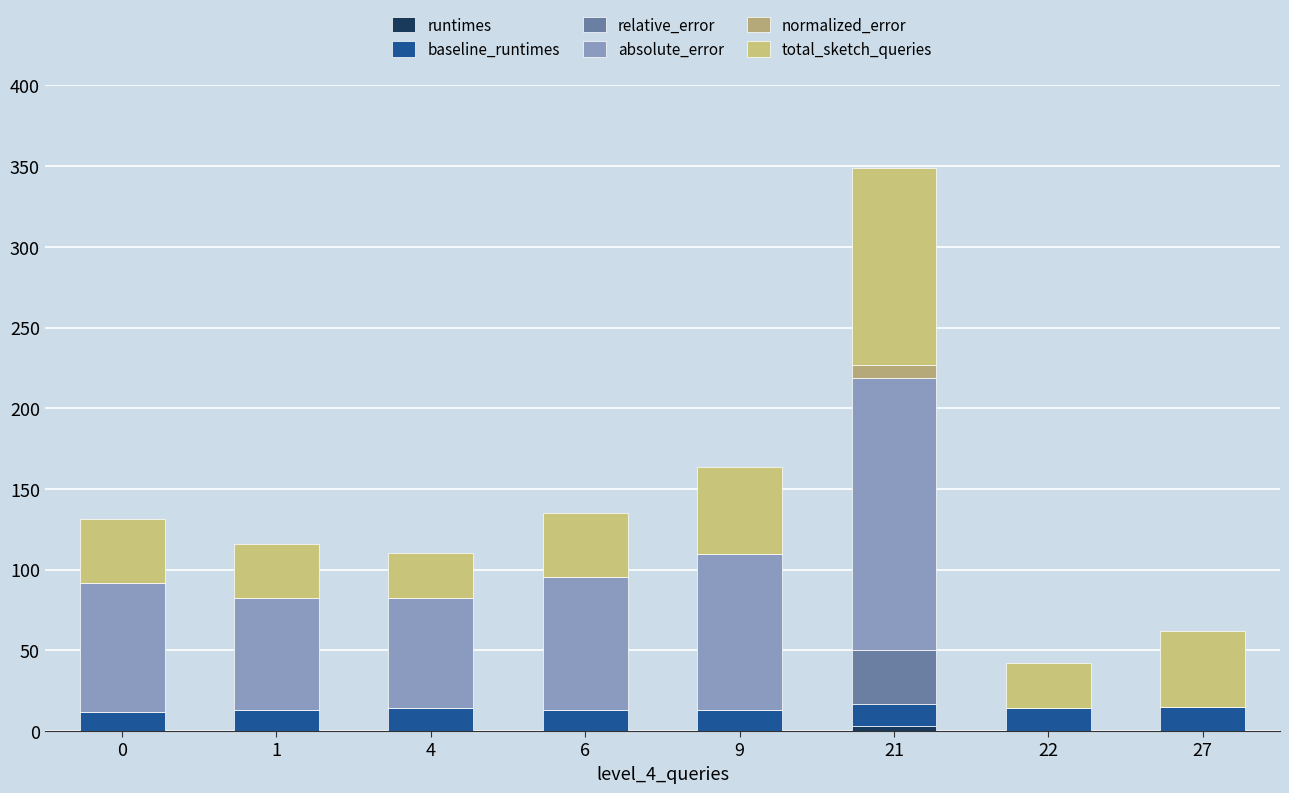

Are the bars horizontal?

No